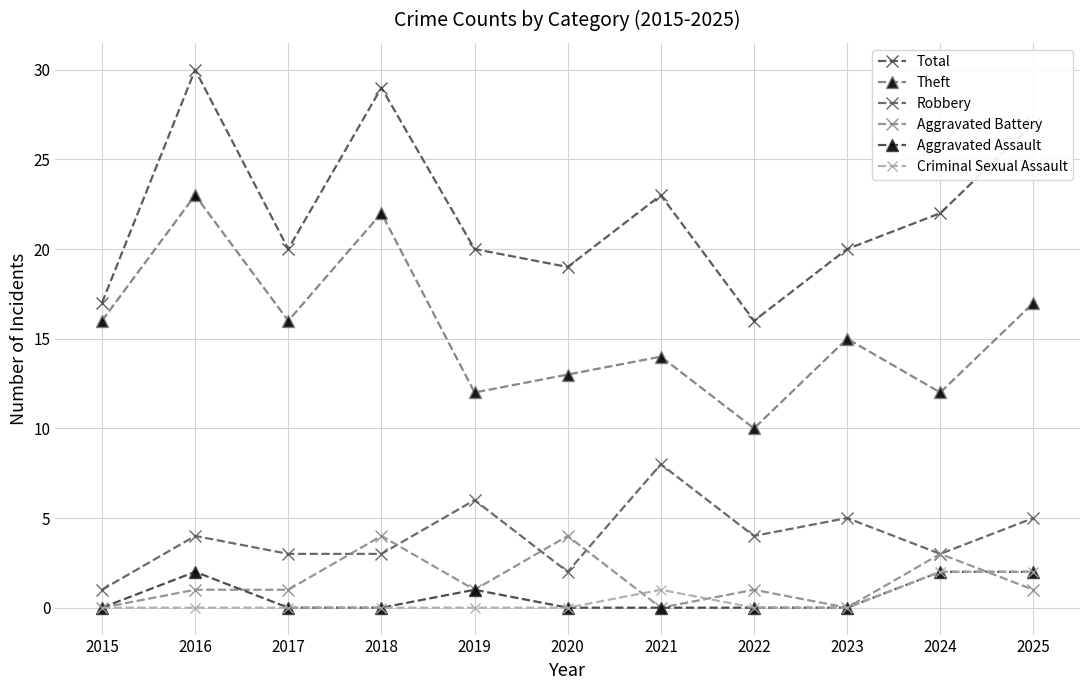

True or false: Criminal Sexual Assault and Aggravated Assault intersect in this chart.

False